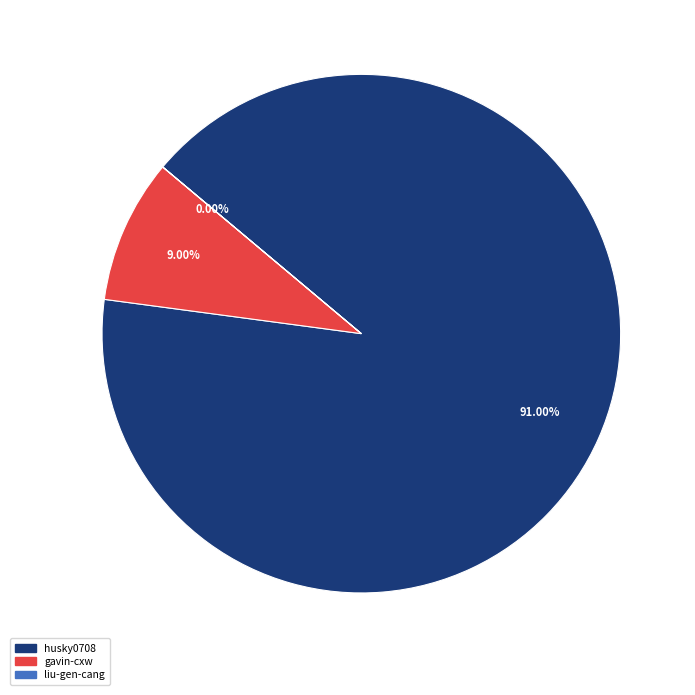

Between husky0708 and gavin-cxw, which is larger?

husky0708